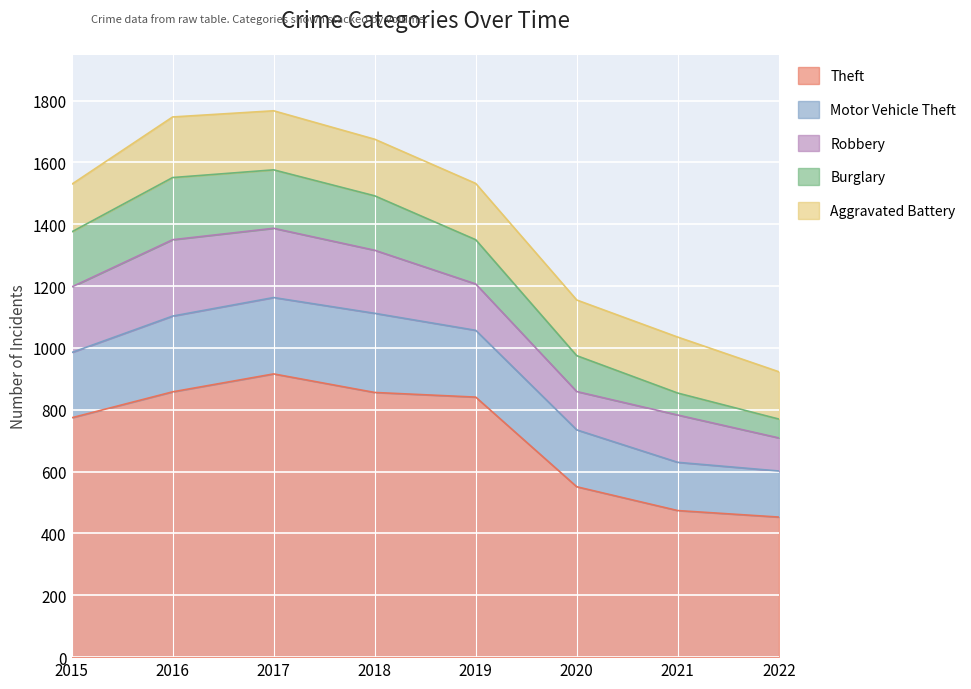

True or false: Burglary has more than 0 interior local peaks.

True